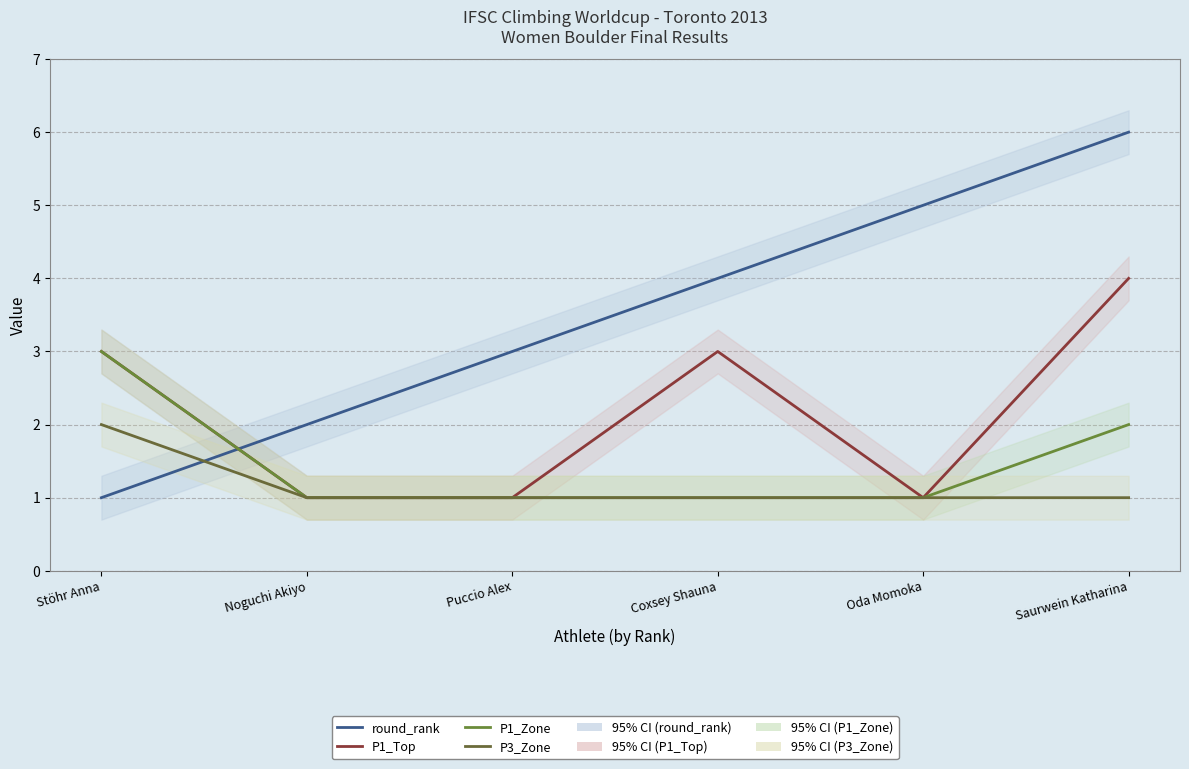

What position from the right is Noguchi Akiyo?

5